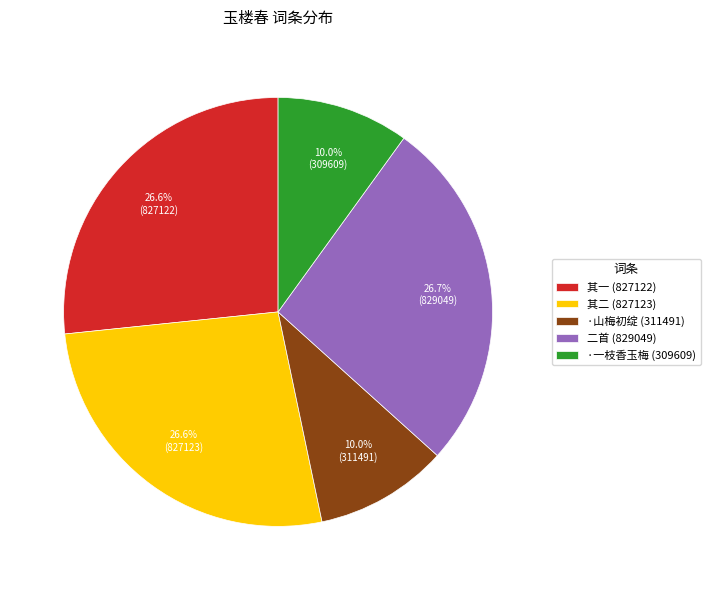

What percentage do 二首 (829049) and ·山梅初绽 (311491) together represent?

36.7%